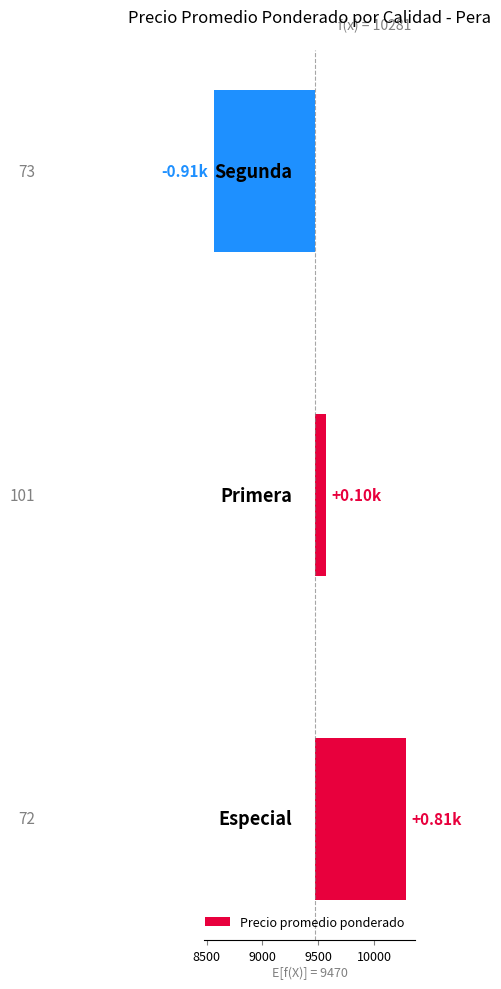

What is the change in value from 8500 to 9000?

-1002.0